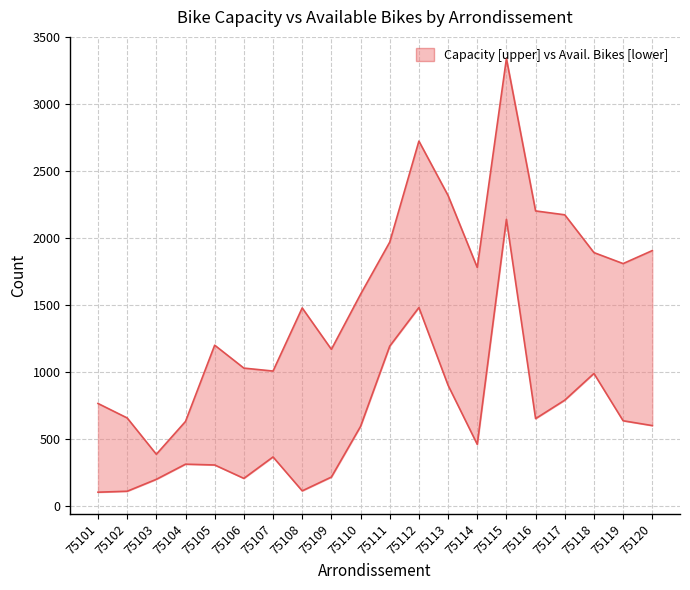

At which category does capacity reach its first local valley?

75103